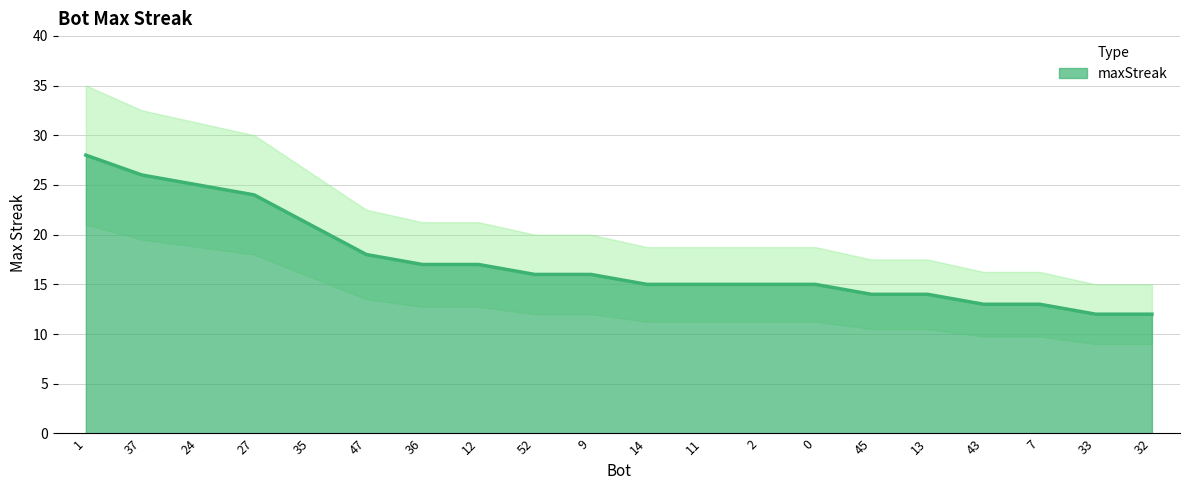

What is the difference between the values at 13 and 43?

1